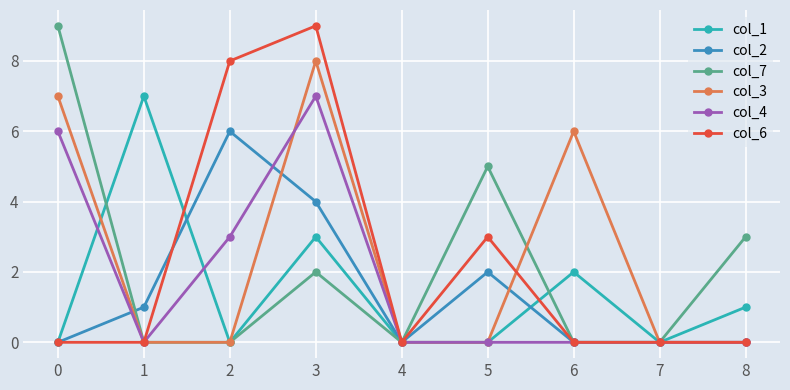

Which series has the largest total across all categories?

col_3